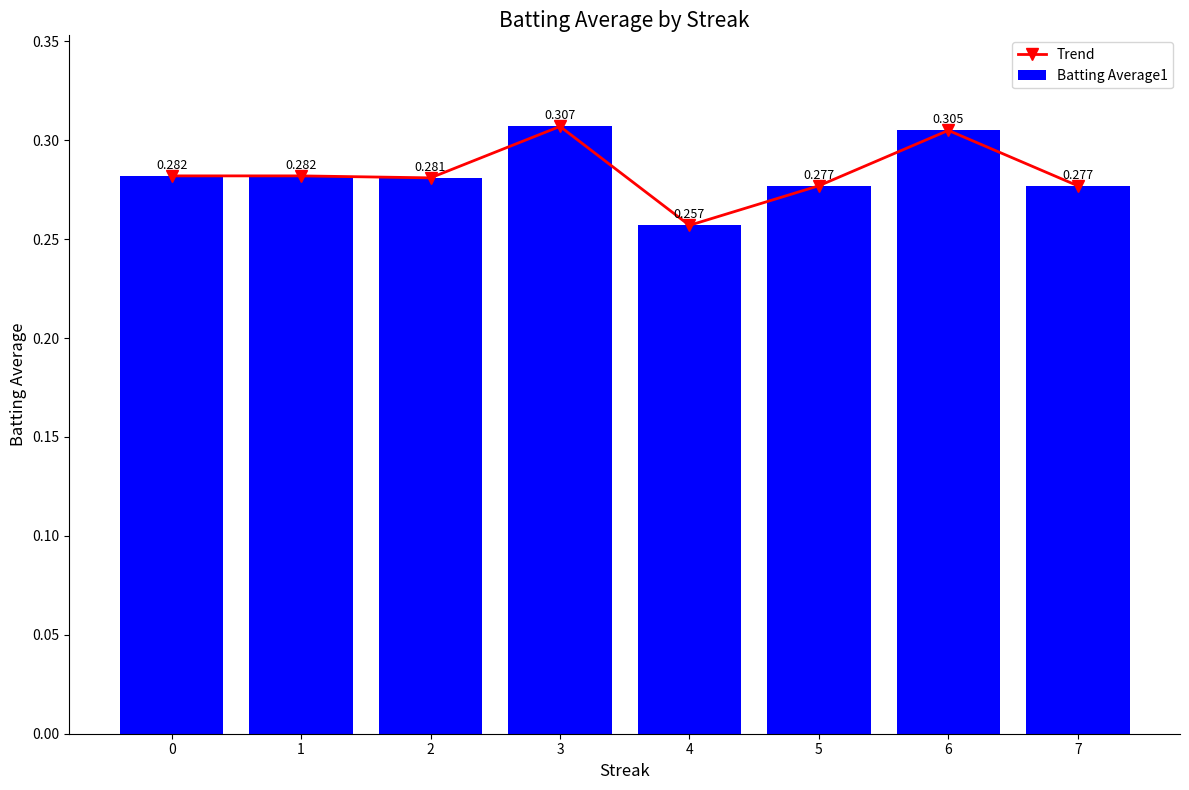

What is the value of the Trend bar at the 7th from the left?

0.3